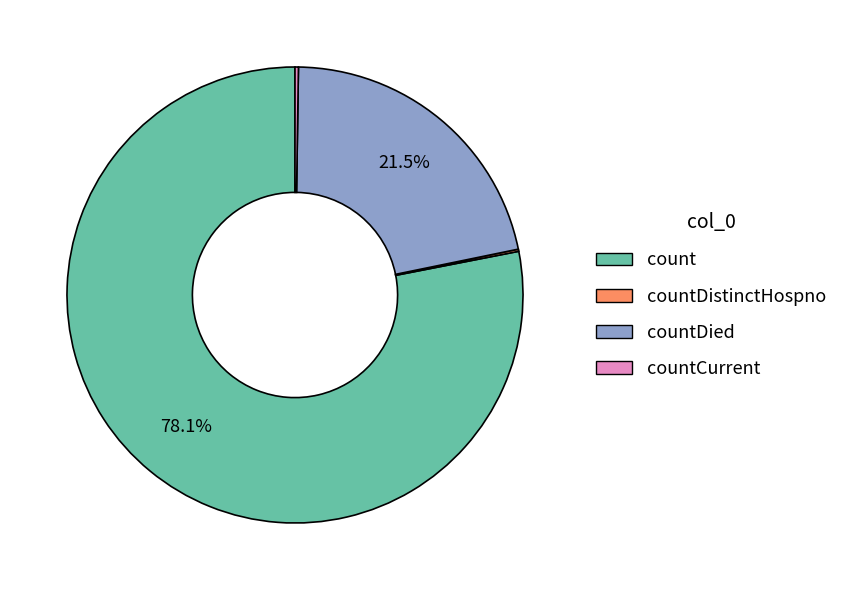

Is there a majority slice in this chart?

Yes